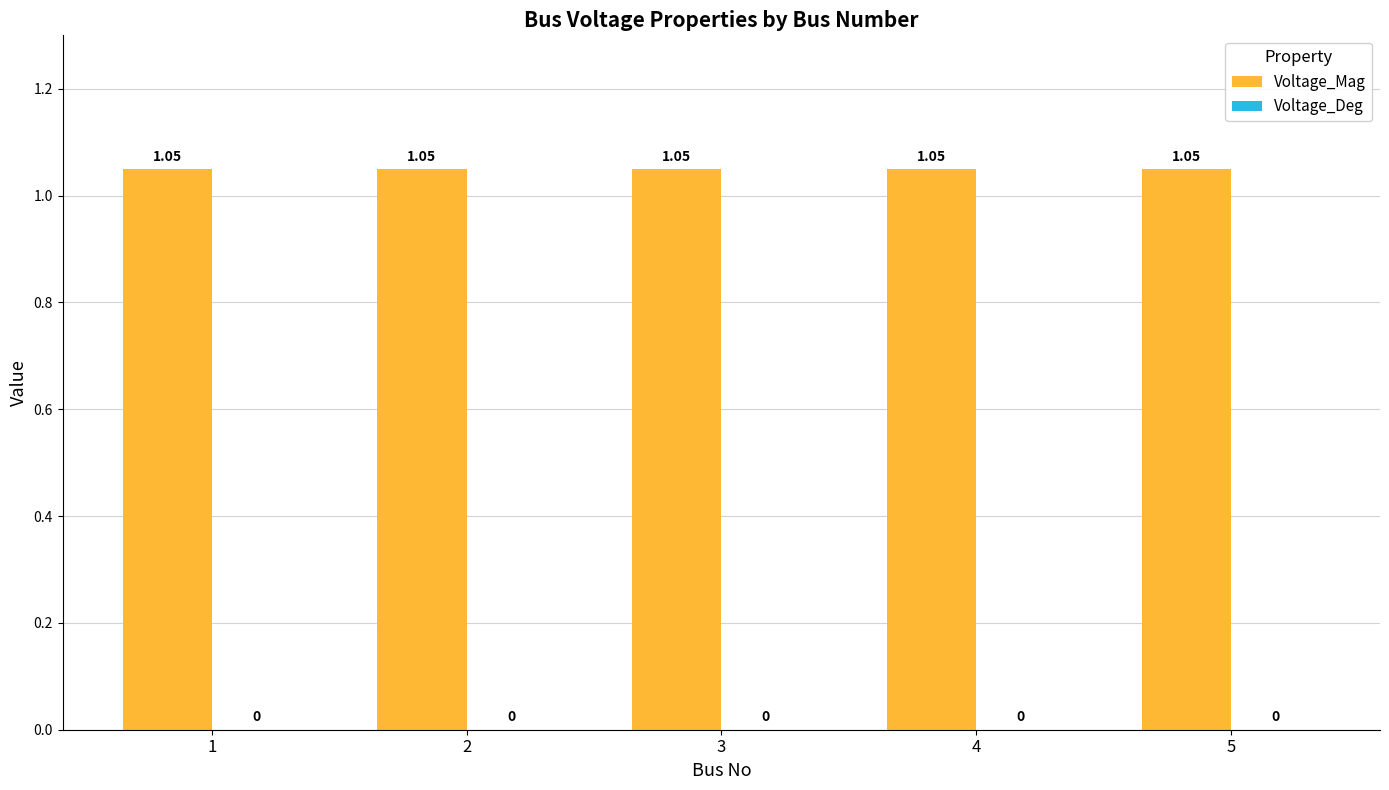

What is the value of the Voltage_Mag bar at the 2nd from the left?

1.1